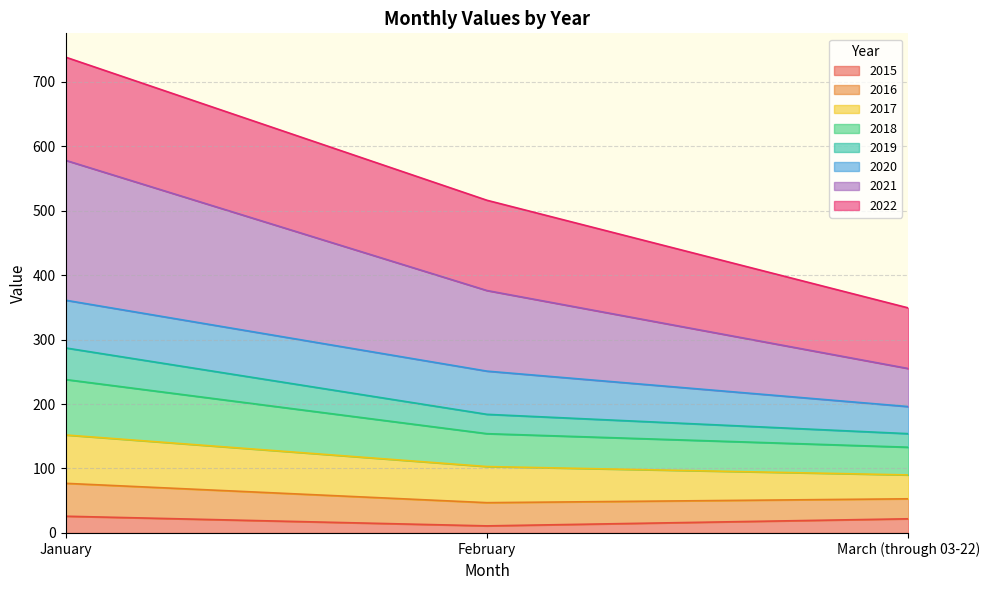

At which category is the sum across all series the highest?

January